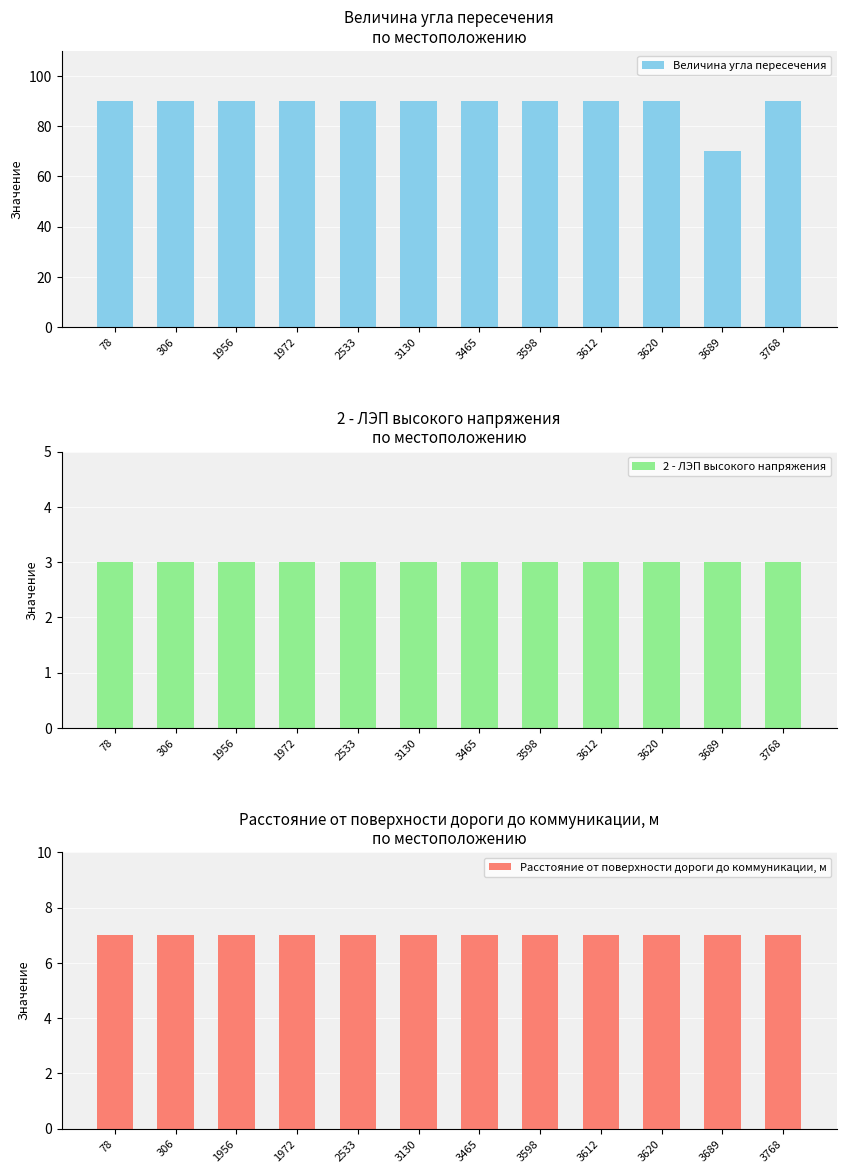

How many bars are there in each group?

3